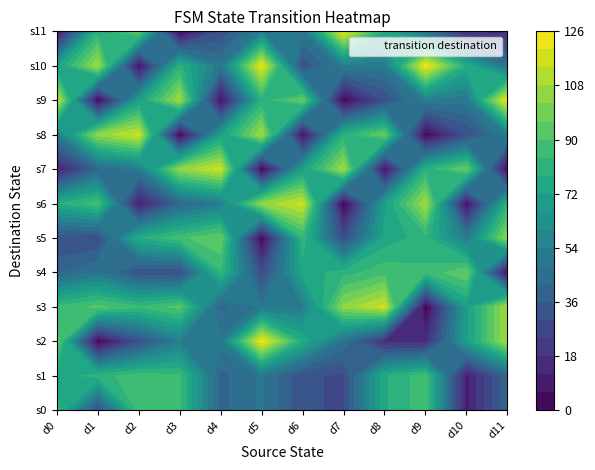

Reading right to left, transcribe all the data shown in this chart.

0: 11=41	10=10	9=88	8=77	7=29	6=31	5=49	4=40	3=85	2=88	1=29	0=83
1: 11=41	10=10	9=88	8=77	7=29	6=31	5=49	4=40	3=85	2=88	1=81	0=74
2: 11=108	10=70	9=16	8=16	7=46	6=77	5=123	4=50	3=53	2=30	1=1	0=96
3: 11=108	10=70	9=0	8=116	7=104	6=52	5=49	4=40	3=92	2=85	1=92	0=85
4: 11=1	10=96	9=85	8=88	7=81	6=74	5=29	4=83	3=29	2=31	1=49	0=40
5: 11=104	10=52	9=81	8=74	7=29	6=83	5=1	4=96	3=88	2=77	1=29	0=31
6: 11=80	10=4	9=108	8=70	7=0	6=116	5=104	4=52	3=41	2=10	1=88	0=77
7: 11=1	10=96	9=80	8=4	7=108	6=70	5=0	4=116	3=104	2=52	1=41	0=10
8: 11=53	10=30	9=1	8=96	7=80	6=4	5=108	4=70	3=0	2=116	1=104	0=52
9: 11=123	10=50	9=53	8=30	7=1	6=96	5=80	4=4	3=108	2=70	1=0	0=116
10: 11=46	10=77	9=123	8=50	7=53	6=30	5=121	4=49	3=80	2=4	1=108	0=70
11: 11=16	10=16	9=46	8=77	7=121	6=49	5=53	4=30	3=1	2=96	1=80	0=4